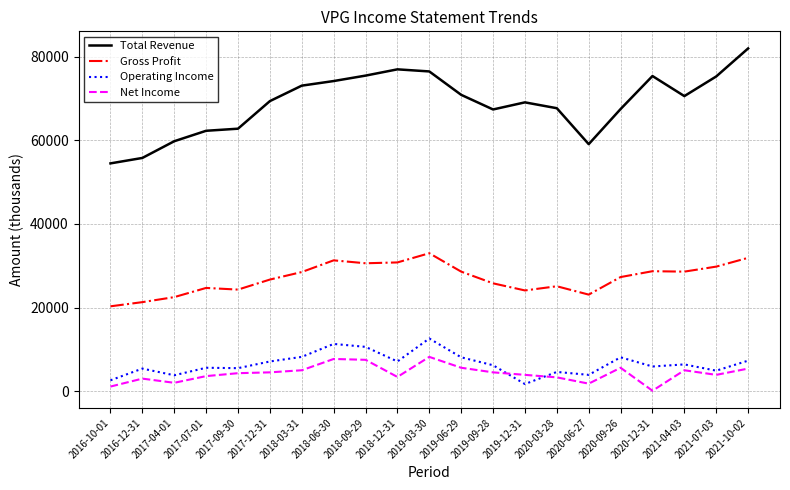

What is the maximum value for Gross Profit?

33000